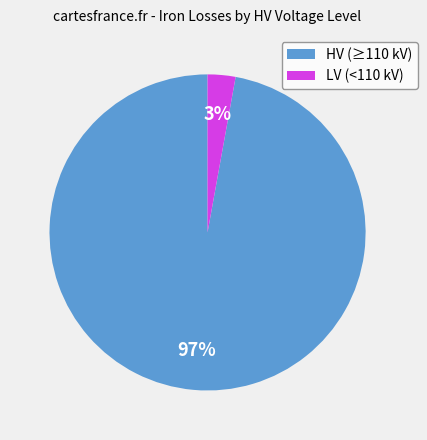

Is the sum of HV (≥110 kV) and LV (<110 kV) greater than half?

Yes